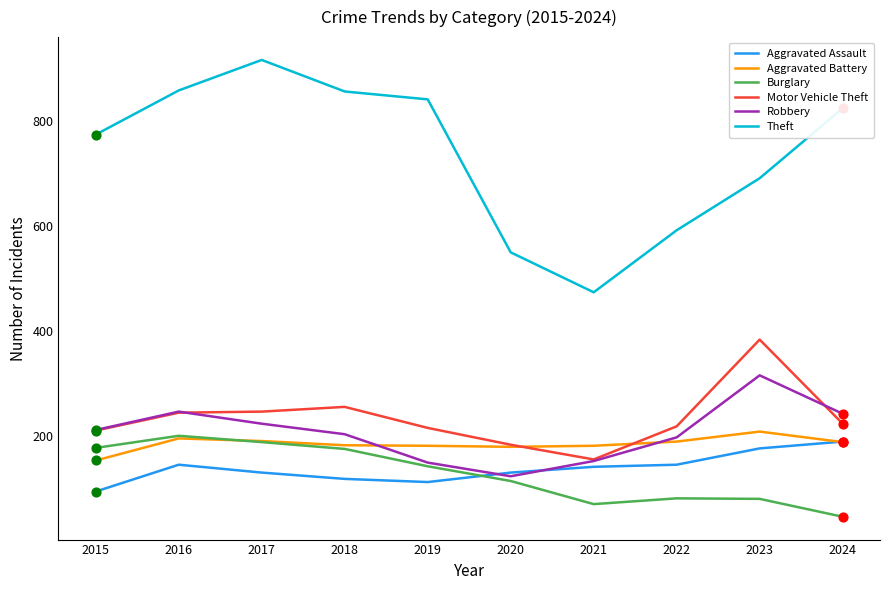

Between 2020 and 2023, which series saw the biggest shift?

Motor Vehicle Theft